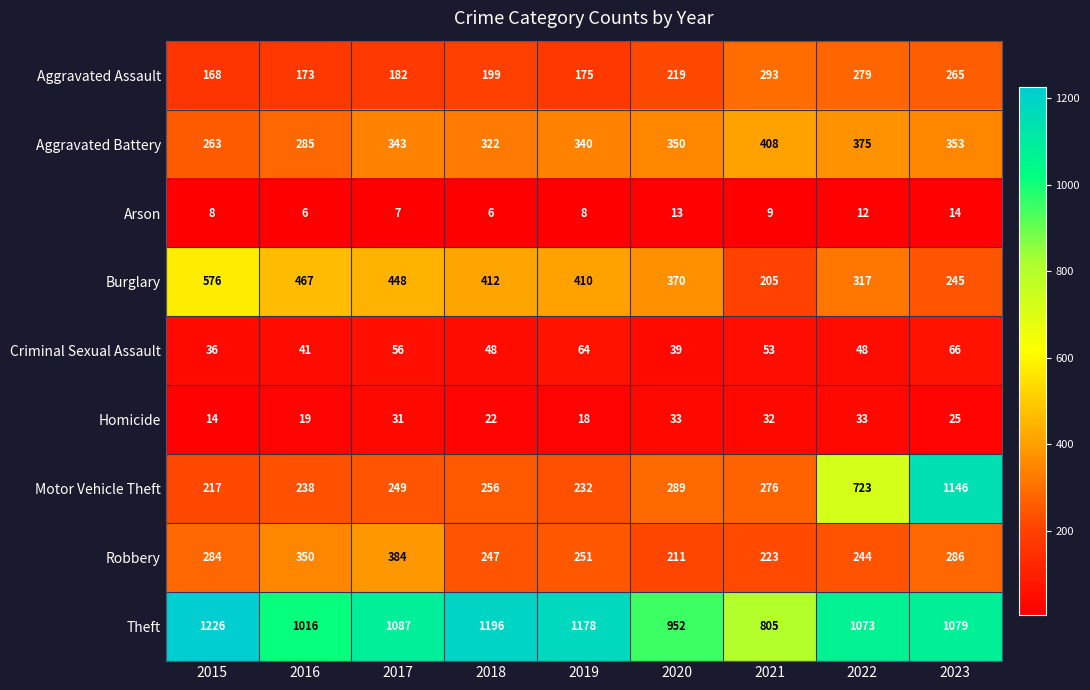

What is the spread (max minus min) of values at 2017?

1080